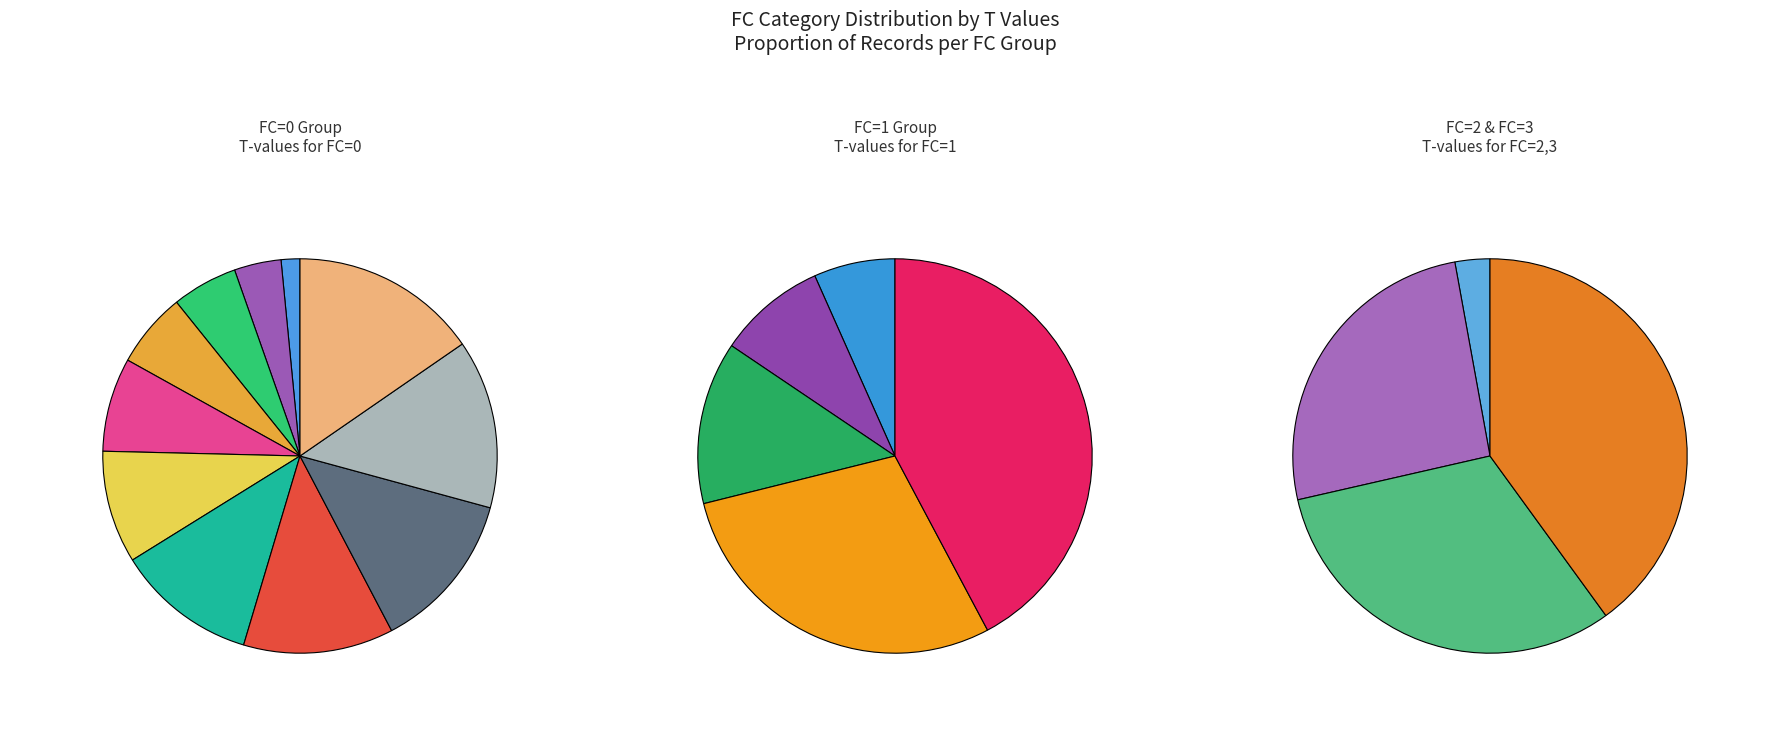

The FC=1 slice represents 18% of the pie. True or false?

False